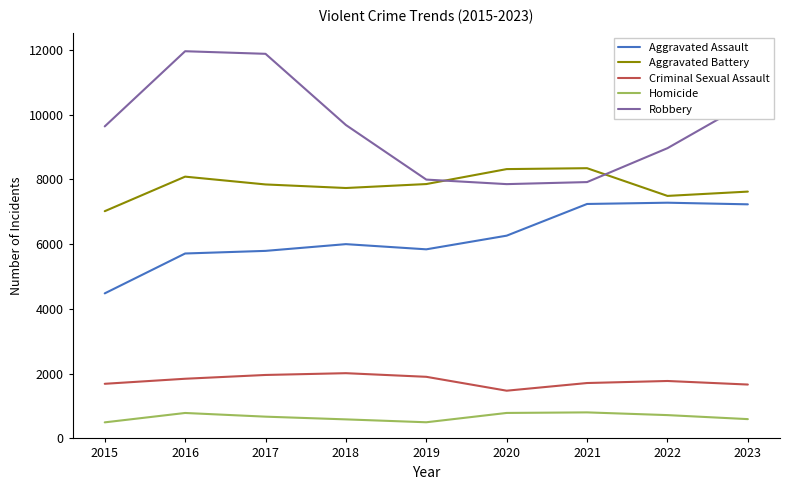

Rank the series by their maximum value, from highest to lowest.

Robbery, Aggravated Battery, Aggravated Assault, Criminal Sexual Assault, Homicide